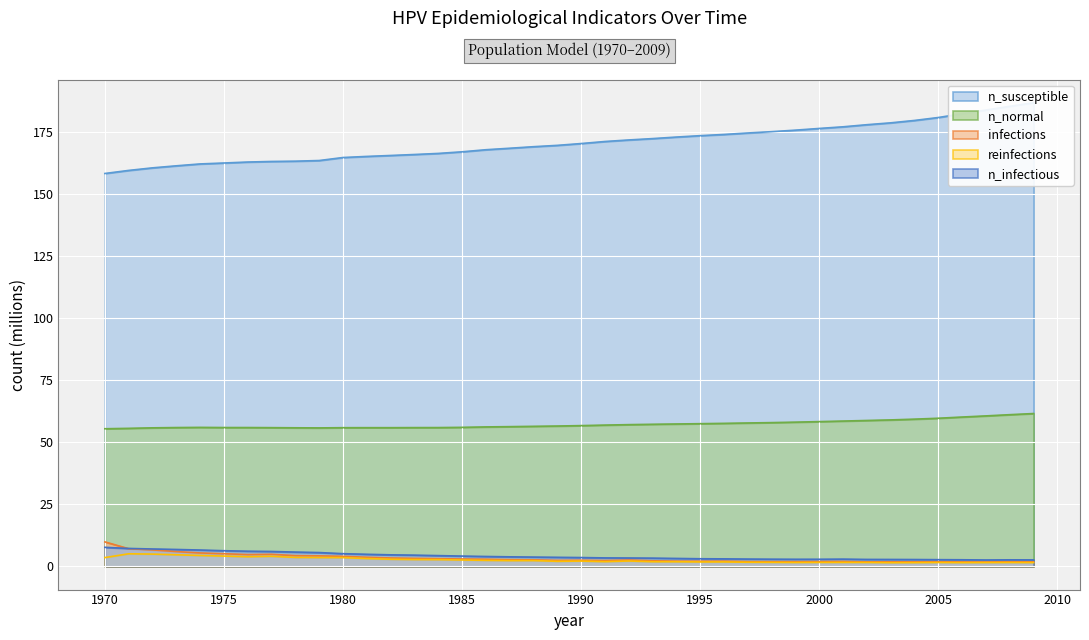

Reading right to left, extract all data points from this chart.

year: 186.8	185.3	183.8	182.3	180.8	179.6	178.7	177.9	177.1	176.4	175.7	175.1	174.6	174.0	173.5	172.9	172.3	171.8	171.1	170.3	169.6	169.0	168.4	167.8	167.0	166.3	165.9	165.5	165.1	164.7	163.5	163.2	163.1	162.9	162.5	162.1	161.3	160.5	159.5	158.3
infections: 1.8	1.9	1.8	1.8	1.9	1.8	1.8	1.8	2.0	2.0	1.9	1.9	1.9	2.1	2.1	2.1	2.3	2.6	2.3	2.5	2.4	2.6	2.7	2.9	3.0	3.1	3.2	3.4	3.7	4.1	4.2	4.3	4.9	4.8	5.1	5.4	6.0	6.6	7.1	9.9
reinfections: 1.5	1.6	1.6	1.5	1.6	1.5	1.5	1.6	1.6	1.6	1.6	1.6	1.7	1.8	1.8	1.9	1.9	2.2	1.9	2.1	2.1	2.3	2.3	2.4	2.6	2.7	2.8	2.9	3.2	3.5	3.6	3.6	4.1	3.9	4.2	4.4	4.7	5.0	5.1	3.6
n_infectious: 2.6	2.6	2.6	2.7	2.7	2.8	2.8	2.8	2.9	2.9	2.9	2.9	2.9	3.0	3.1	3.2	3.3	3.4	3.4	3.6	3.7	3.7	3.9	4.0	4.2	4.3	4.5	4.7	4.9	5.1	5.6	5.8	6.0	6.1	6.3	6.6	6.8	7.0	7.2	7.7
n_normal: 61.6	61.1	60.6	60.2	59.7	59.3	59.0	58.8	58.5	58.3	58.1	57.9	57.8	57.6	57.5	57.4	57.2	57.1	56.9	56.7	56.5	56.4	56.3	56.2	56.0	55.9	55.9	55.9	55.9	55.9	55.8	55.8	55.9	55.9	55.9	56.0	55.9	55.8	55.6	55.4